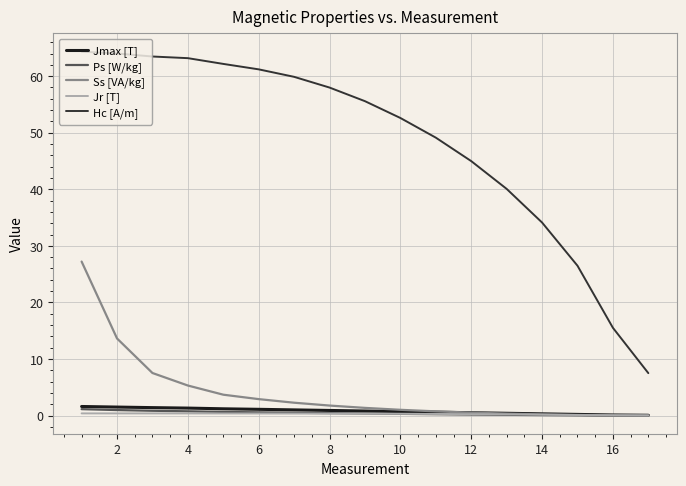

Which series has the largest total across all categories?

Hc [A/m]